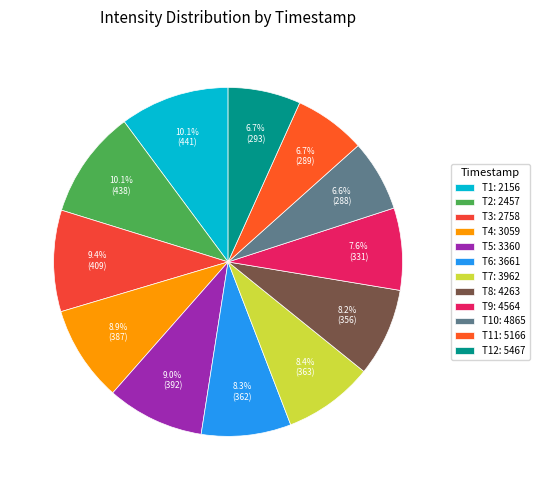

To the nearest percent, what is the difference between the largest and smallest slice percentages?

4%